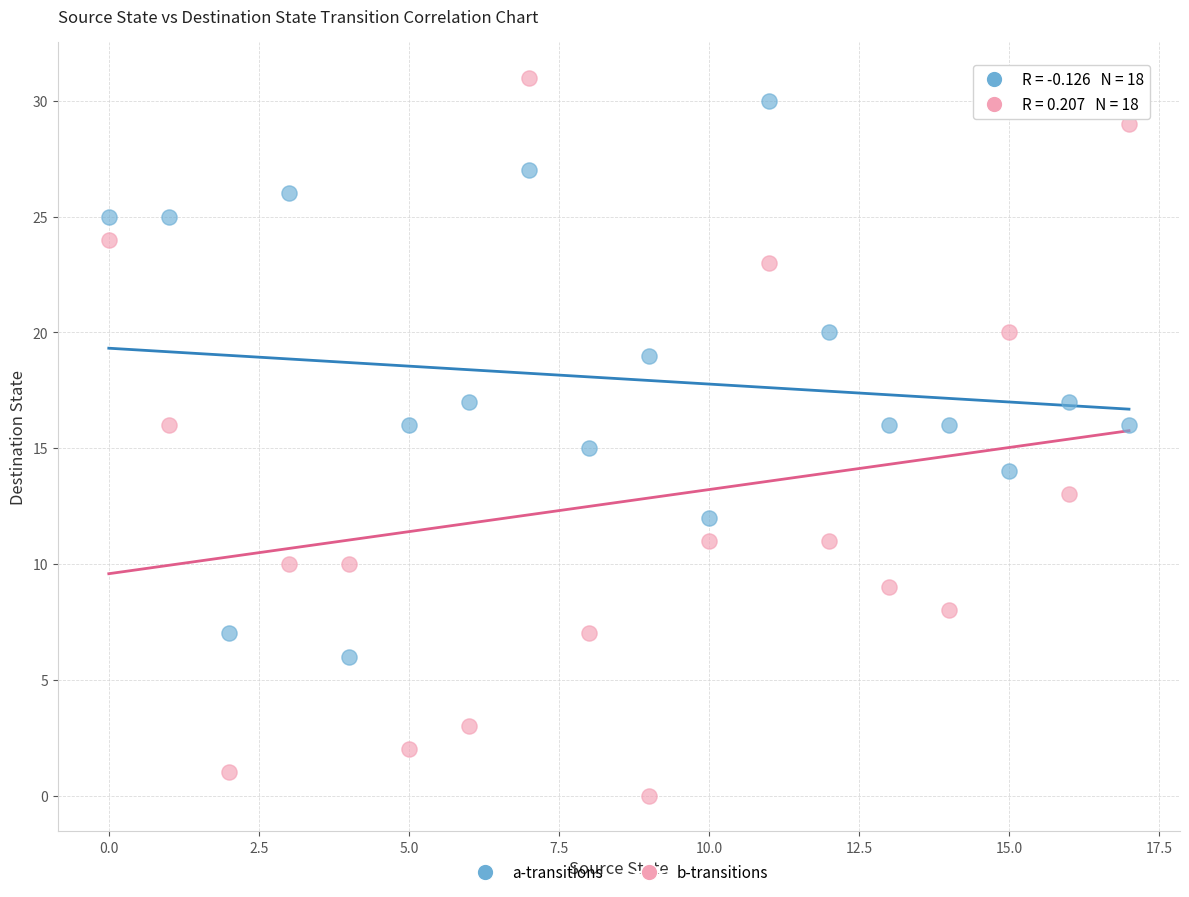

Which series has the widest spread of Y values?

b-transitions